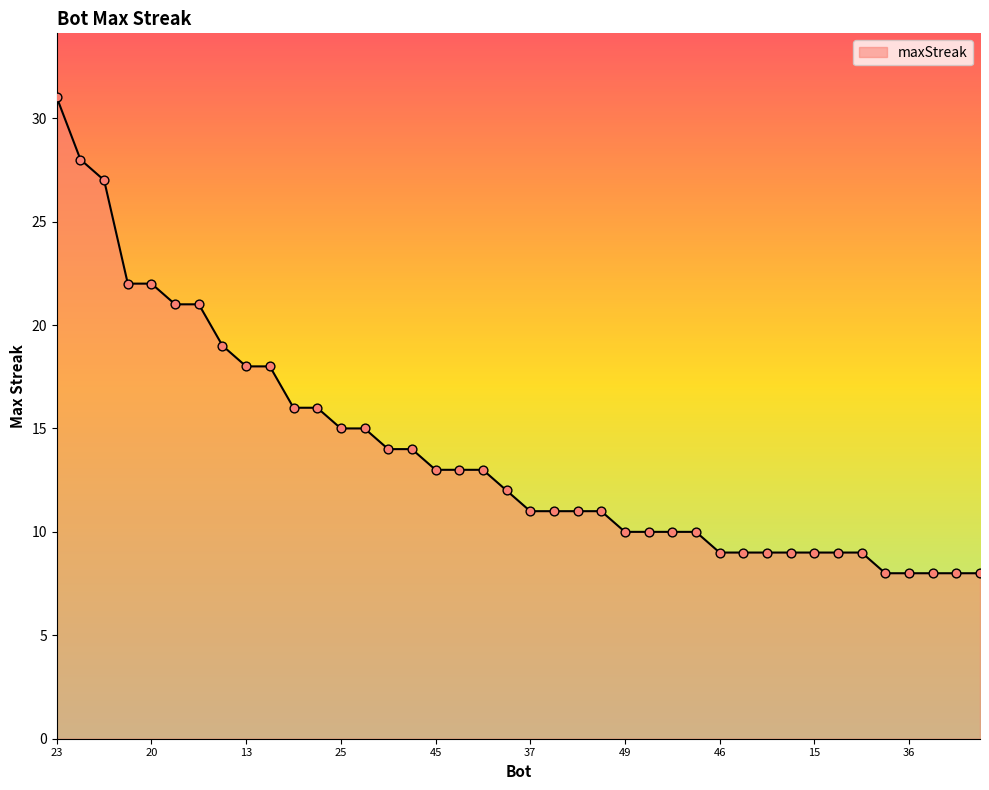

What is the difference between the maximum and minimum values?

23